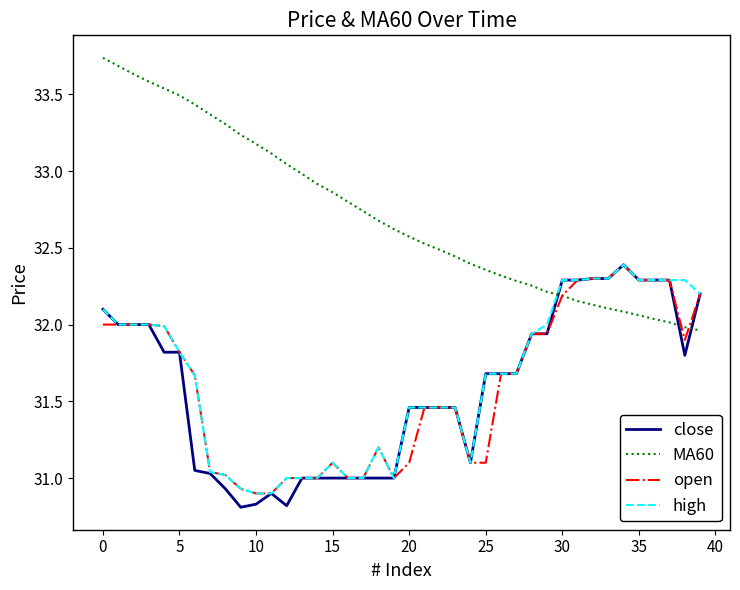

What is the lowest value of the close series?

30.8